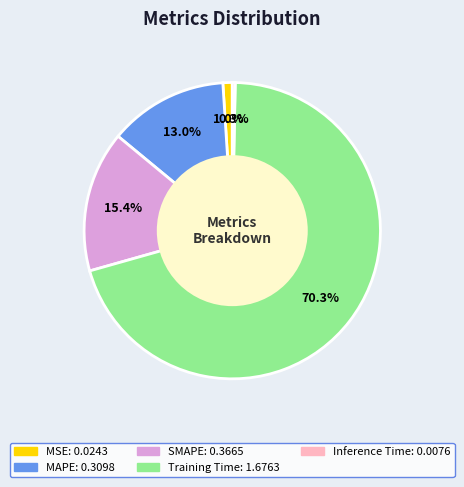

What percentage is the SMAPE slice, to the nearest percent?

15%